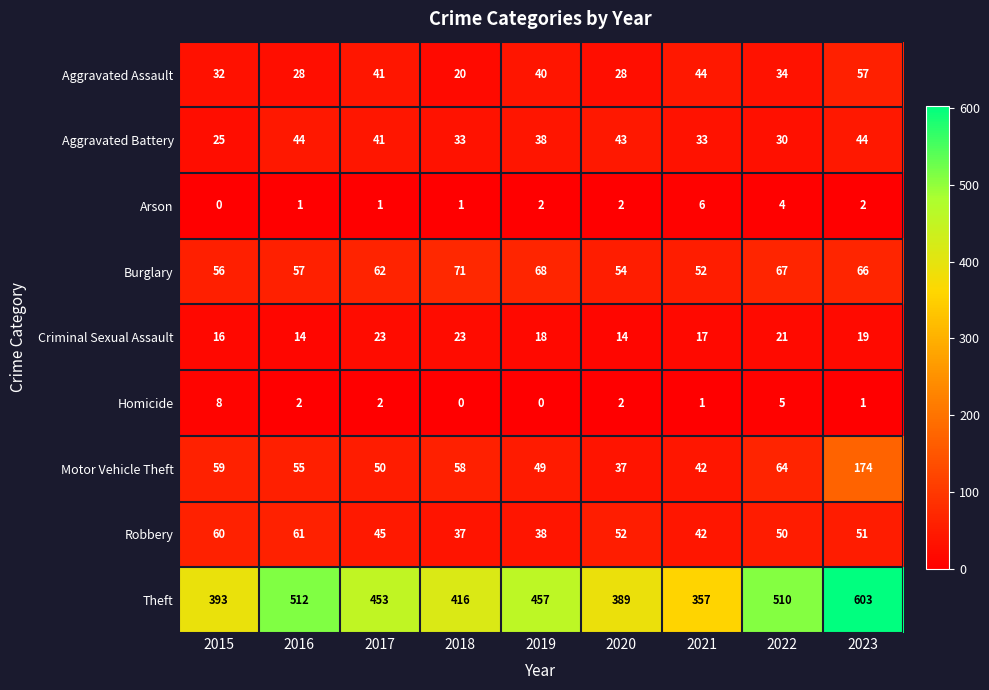

What is the spread (max minus min) of values at 2023?

602